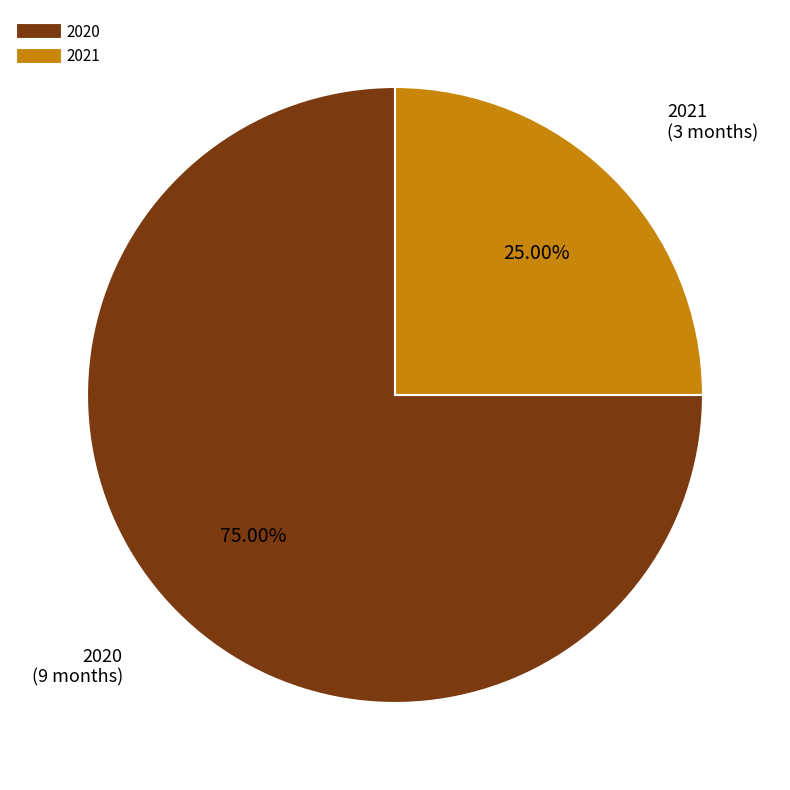

How many segments does this pie chart have?

2